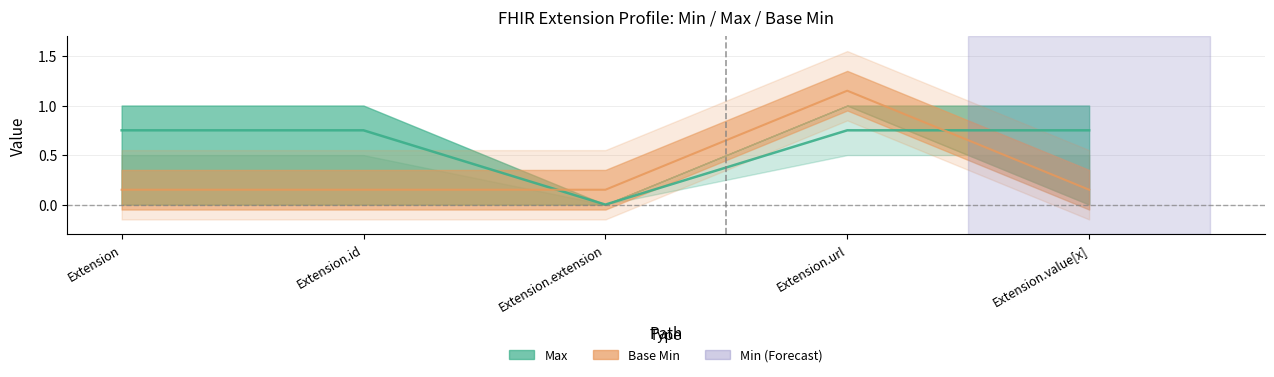

What is the average value of the Base Min series?

0.3